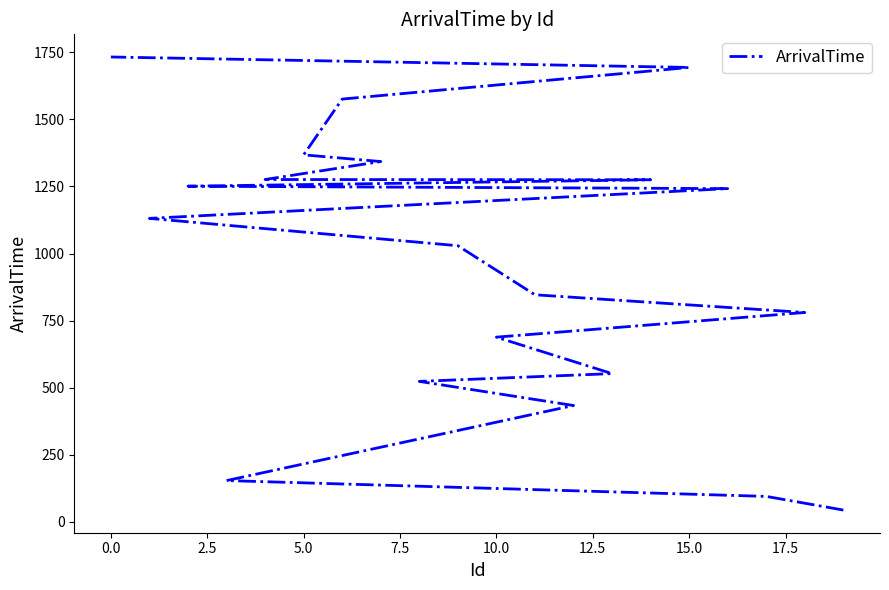

Does the chart display data point markers on the line(s)?

No